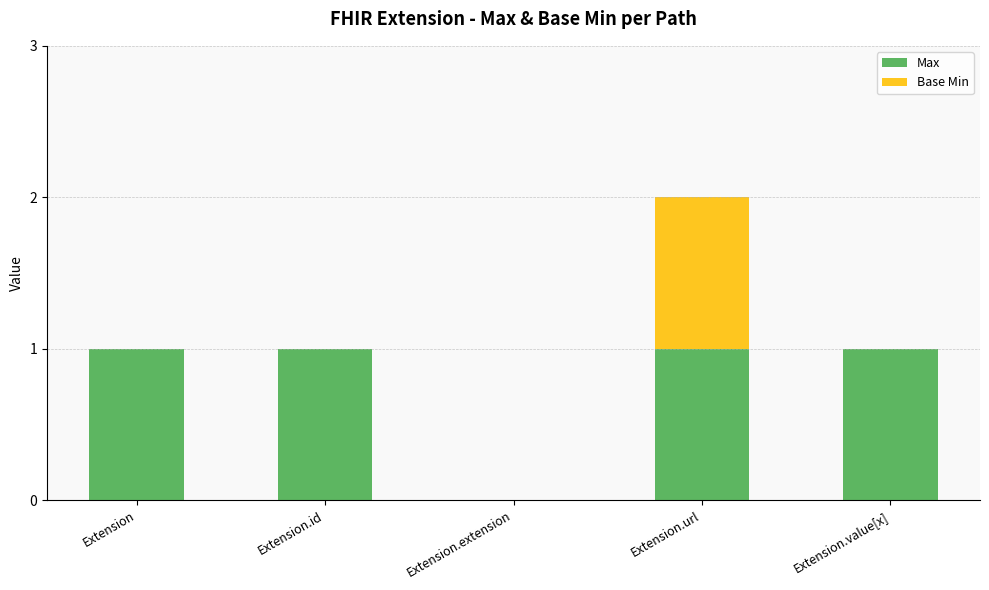

Is it true that Max equals 1 at Extension?

True